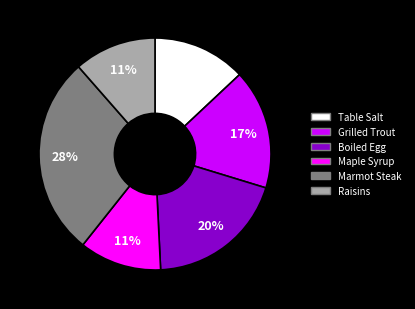

True or false: Maple Syrup accounts for 11% of the total.

True